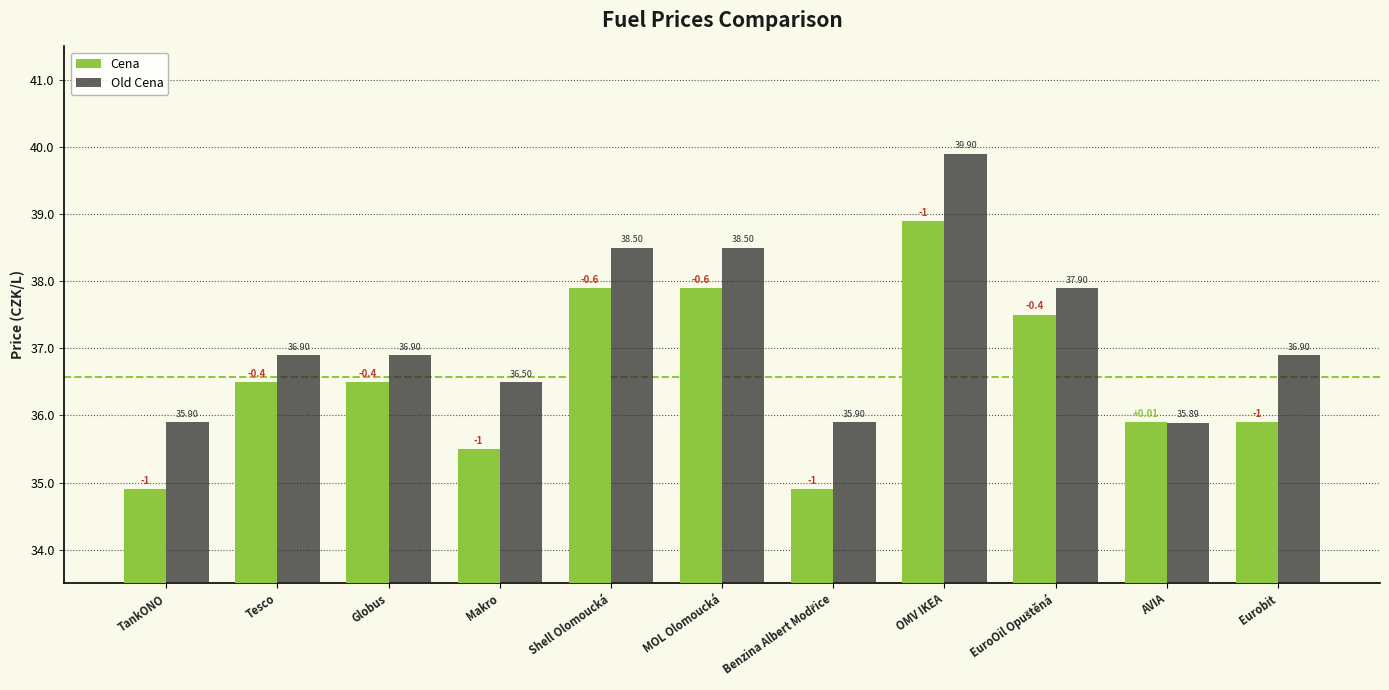

How many data points does each series have?

11